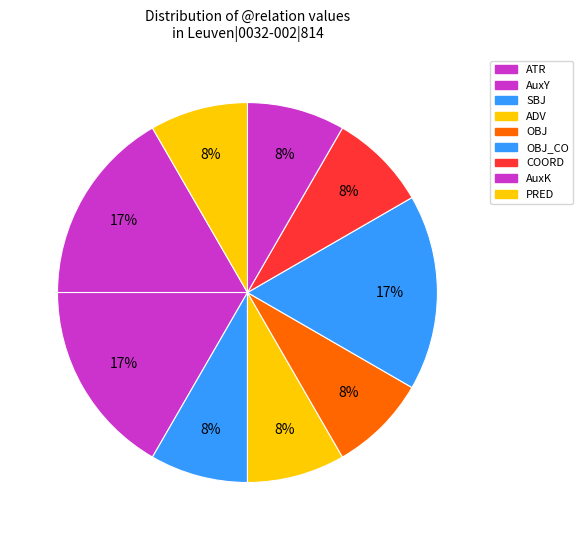

How many segments does this pie chart have?

9